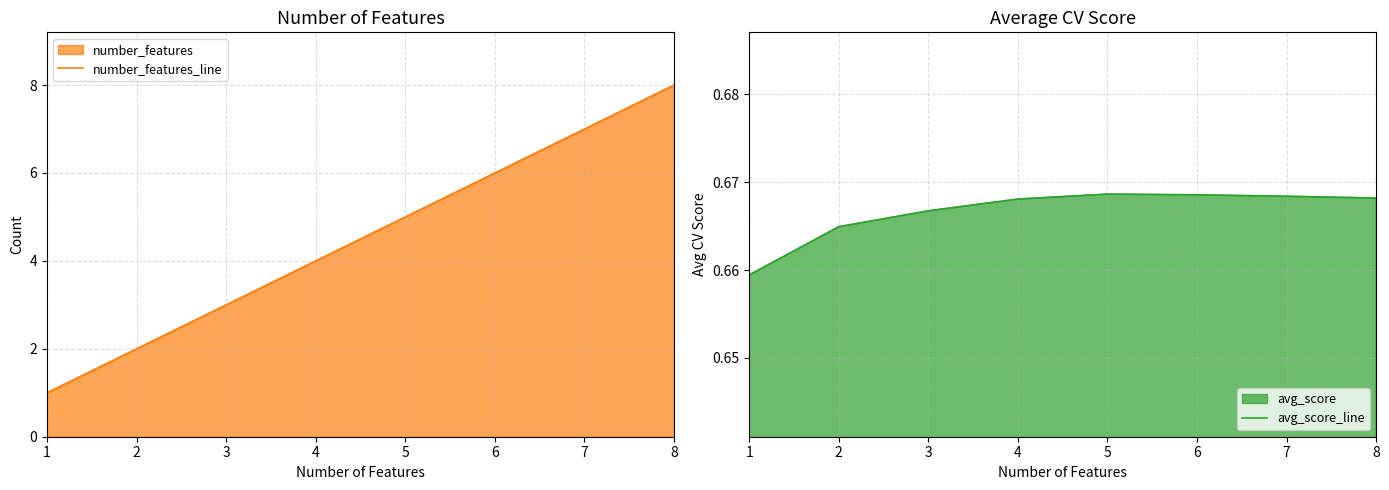

Which series has the widest spread of values?

number_features_line